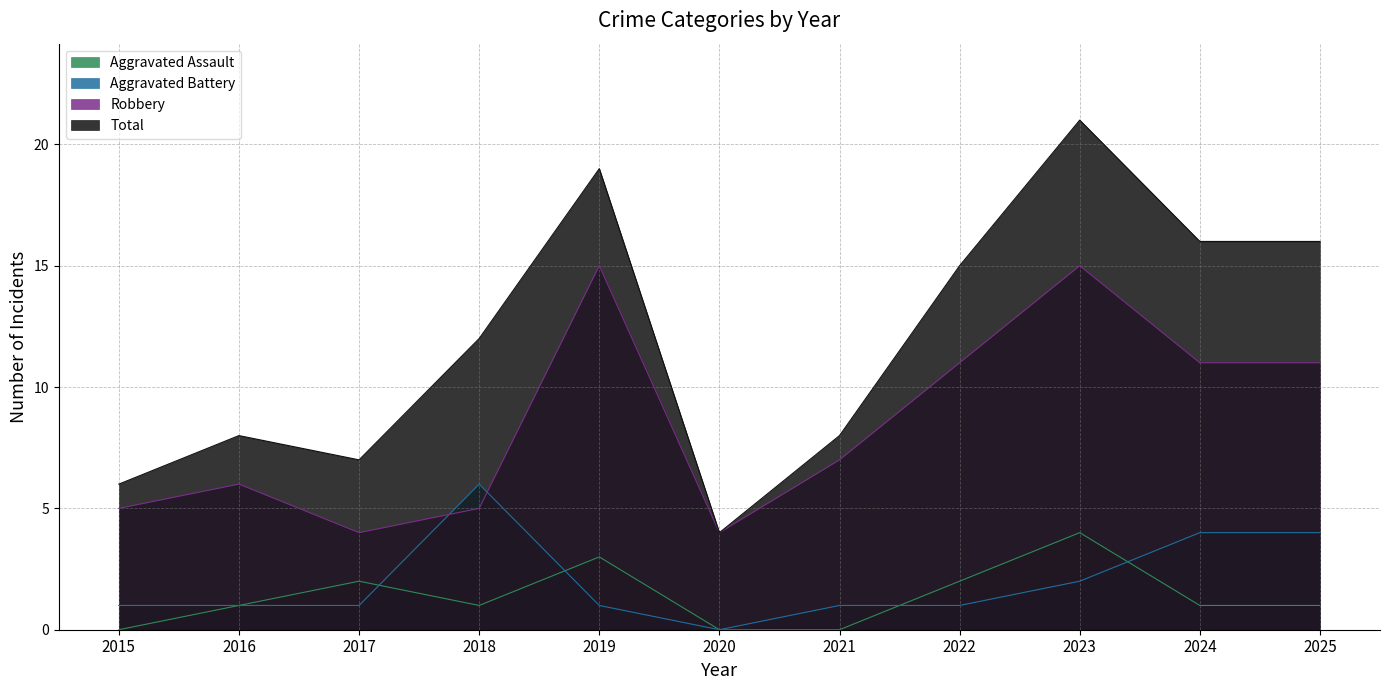

How many categories are shown in the chart?

11